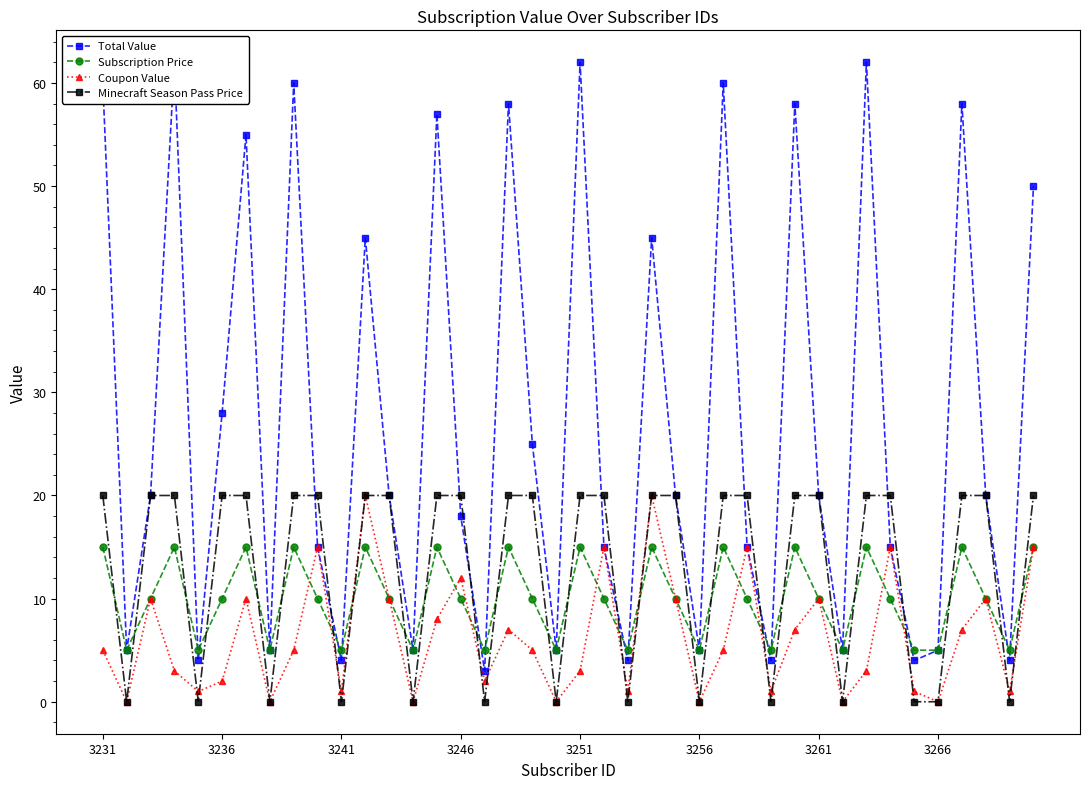

How many interior local peaks does the Subscription Price series have?

12